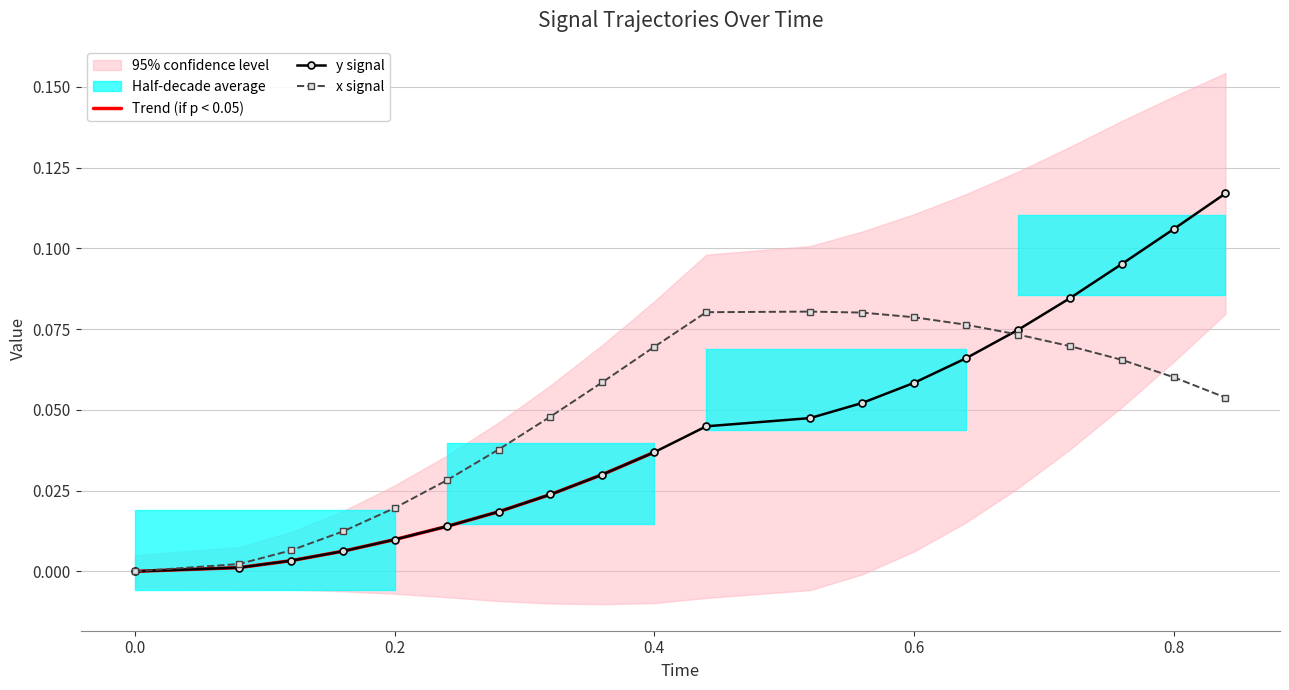

Reading right to left, transcribe all the data shown in this chart.

y: 0.1	0.1	0.1	0.1	0.1	0.1	0.1	0.1	0.0	0.0	0.0	0.0	0.0	0.0	0.0	0.0	0.0	0.0	0.0	0.0
x: 0.1	0.1	0.1	0.1	0.1	0.1	0.1	0.1	0.1	0.1	0.1	0.1	0.0	0.0	0.0	0.0	0.0	0.0	0.0	0.0